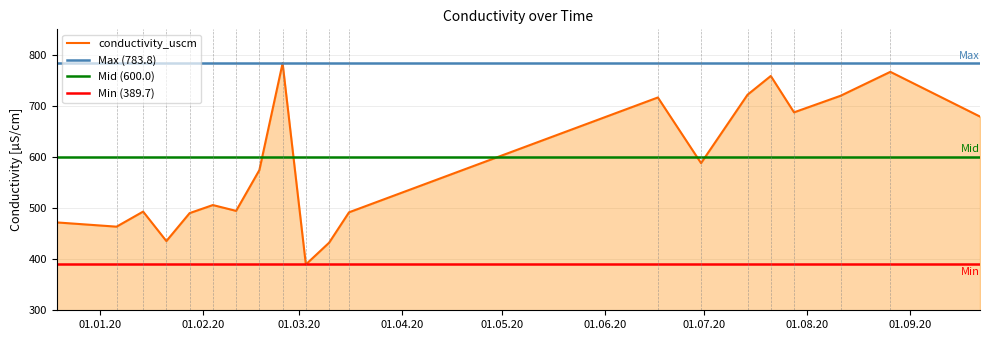

Reading right to left, extract all data points from this chart.

2020-09-22=679.2	2020-08-26=766.8	2020-08-11=719.9	2020-07-28=687.5	2020-07-21=758.7	2020-07-14=722.0	2020-06-30=588.1	2020-06-17=716.6	2020-03-16=491.8	2020-03-10=432.3	2020-03-03=389.7	2020-02-25=783.8	2020-02-18=574.4	2020-02-11=494.6	2020-02-04=506.0	2020-01-28=490.2	2020-01-21=435.5	2020-01-14=493.2	2020-01-06=463.7	2019-12-19=472.0